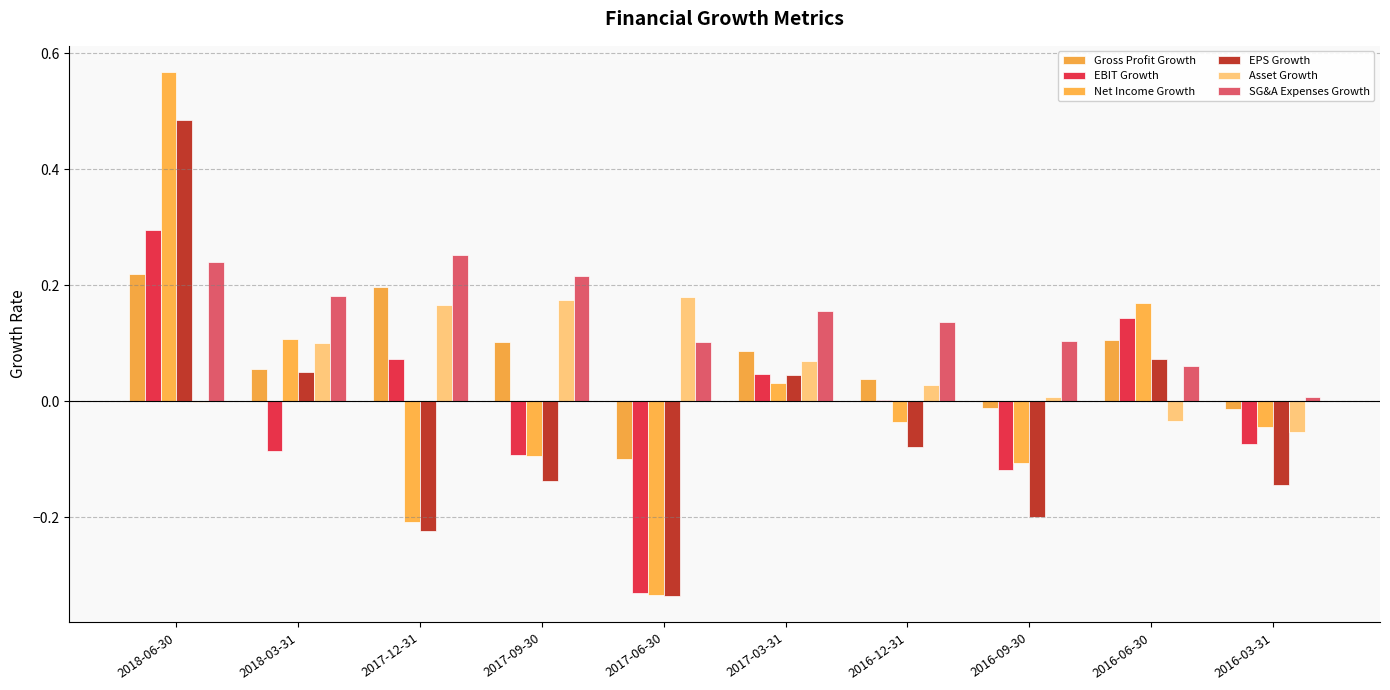

Is it true that Net Income Growth equals -0.3 at 2017-12-31?

False